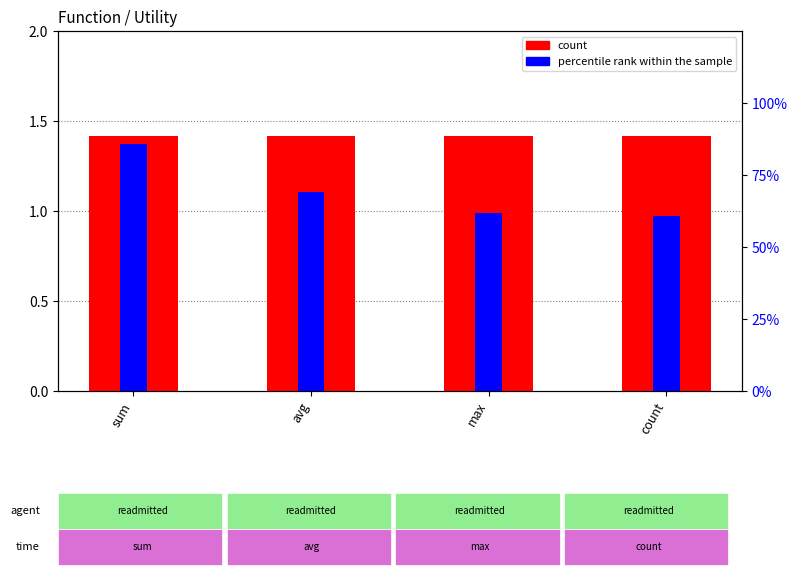

What are all the series names shown in the legend?

count, percentile rank within the sample